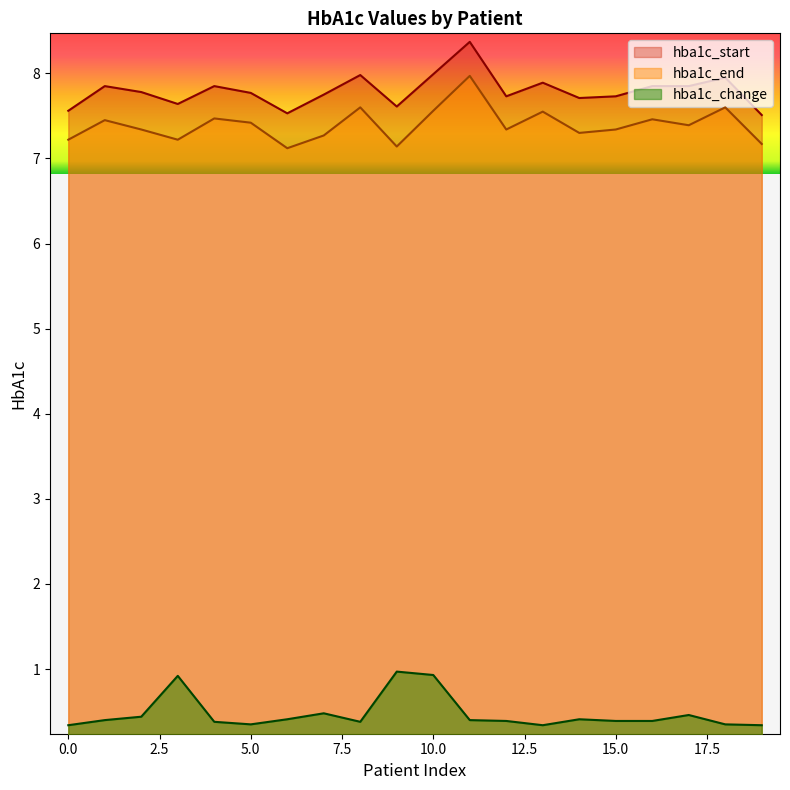

True or false: hba1c_start and hba1c_change intersect in this chart.

False